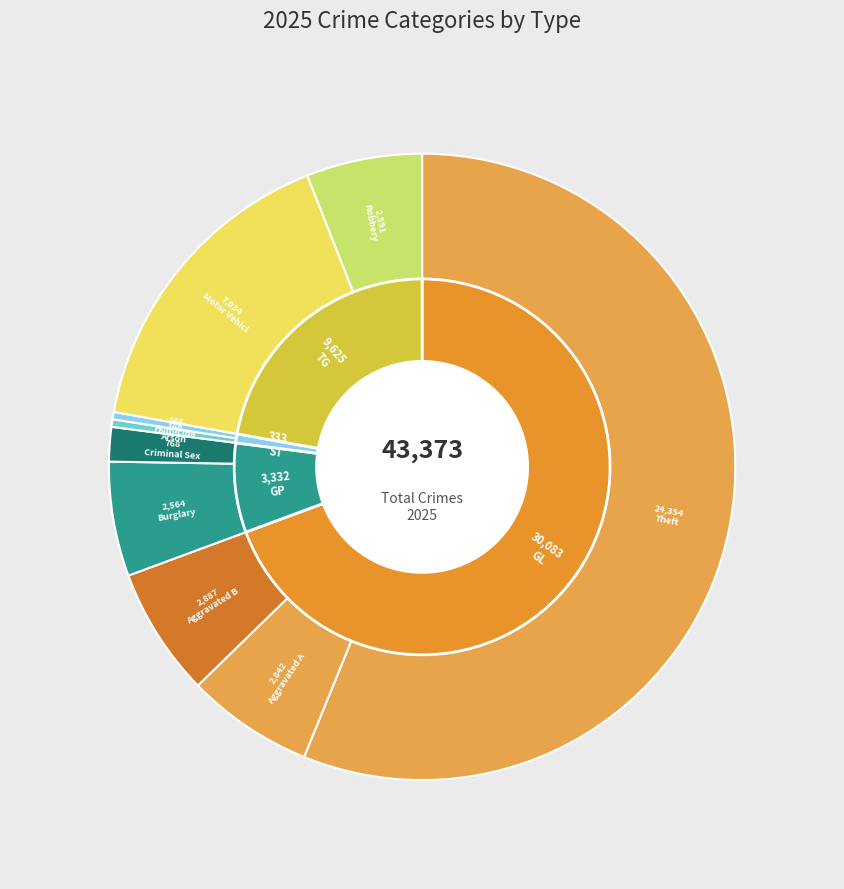

Which category has the biggest portion of the pie?

Theft